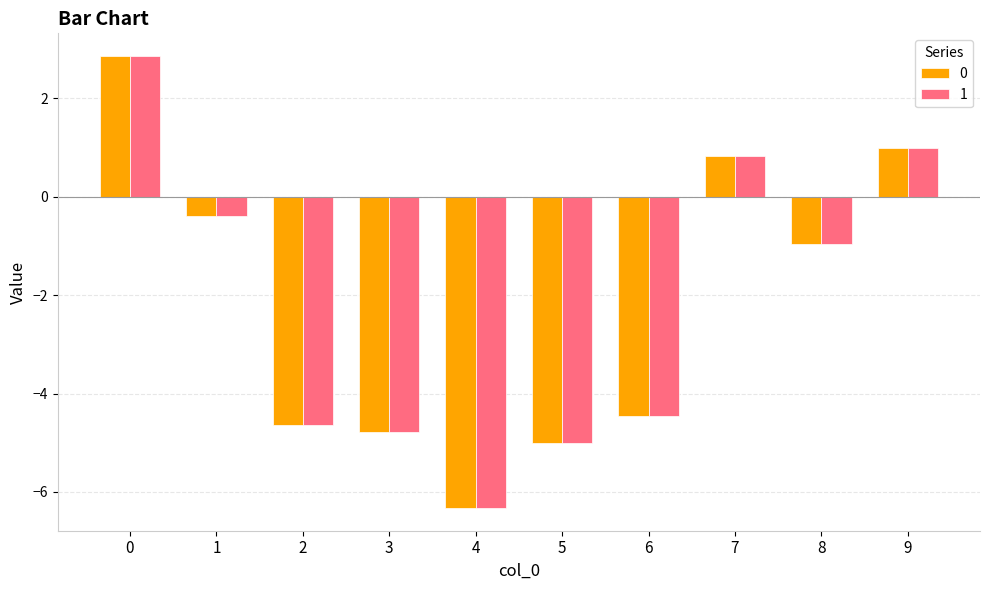

How many categories are shown in the chart?

10